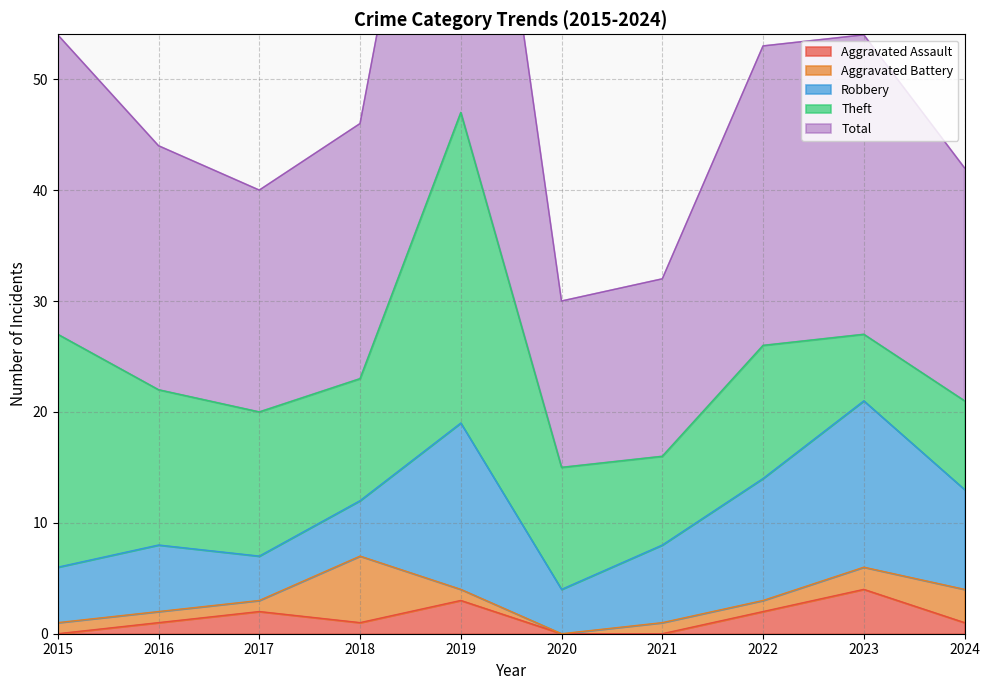

How many lines are shown in the chart?

5